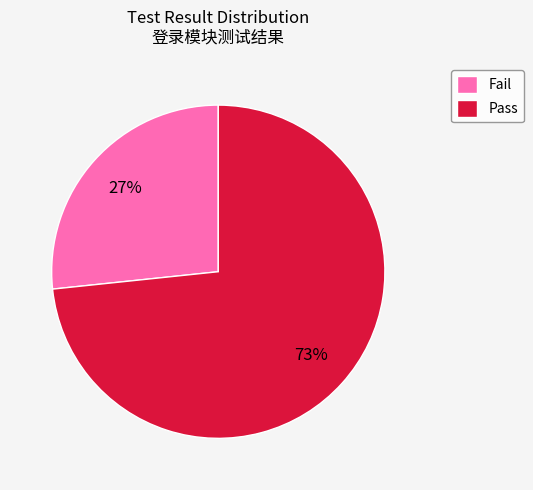

How many slices are in this pie chart?

2